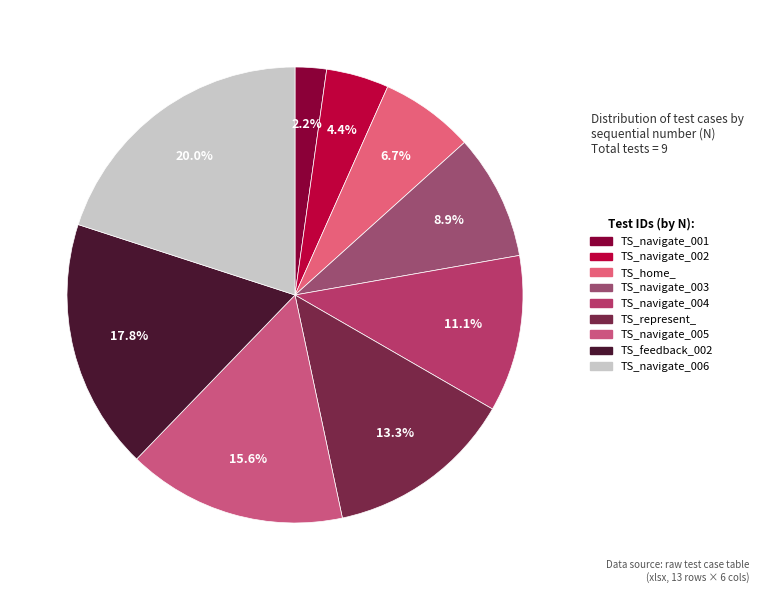

Which category has the biggest portion of the pie?

TS_navigate_006